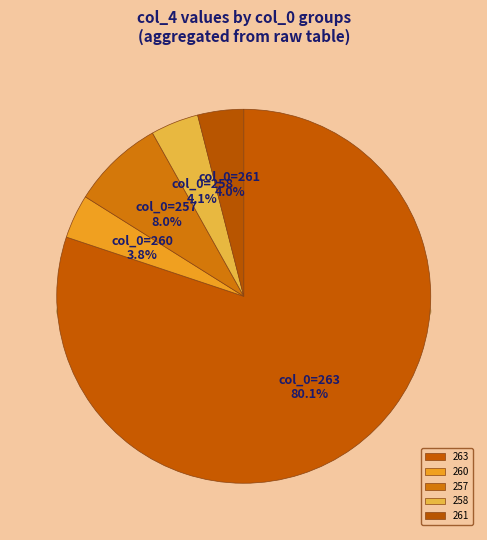

Between 260 and 258, which is larger?

258